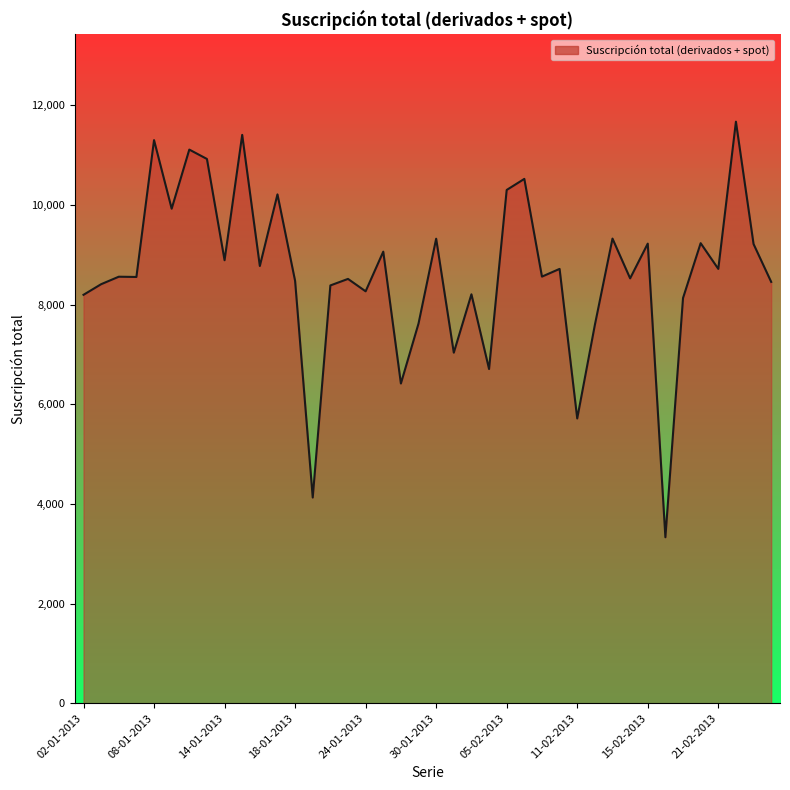

What is the greatest value displayed?

11670